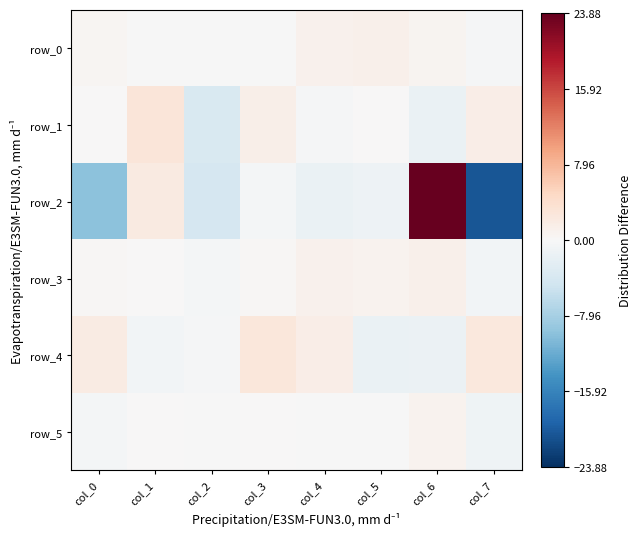

What is the total value across all series at col_0?

-7.4